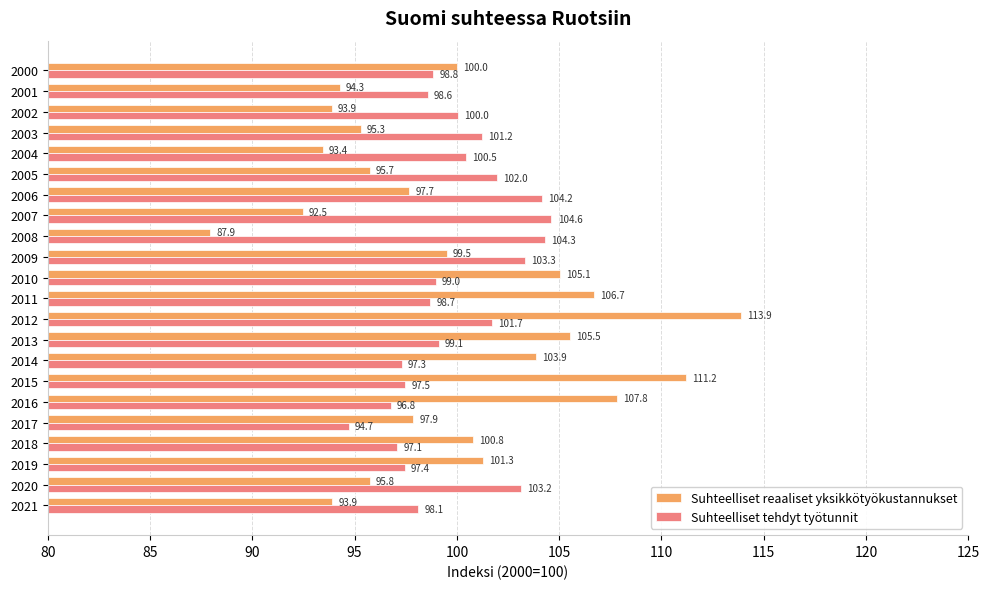

Rank the series by their average value, from highest to lowest.

Suhteelliset tehdyt työtunnit, Suhteelliset reaaliset yksikkötyökustannukset